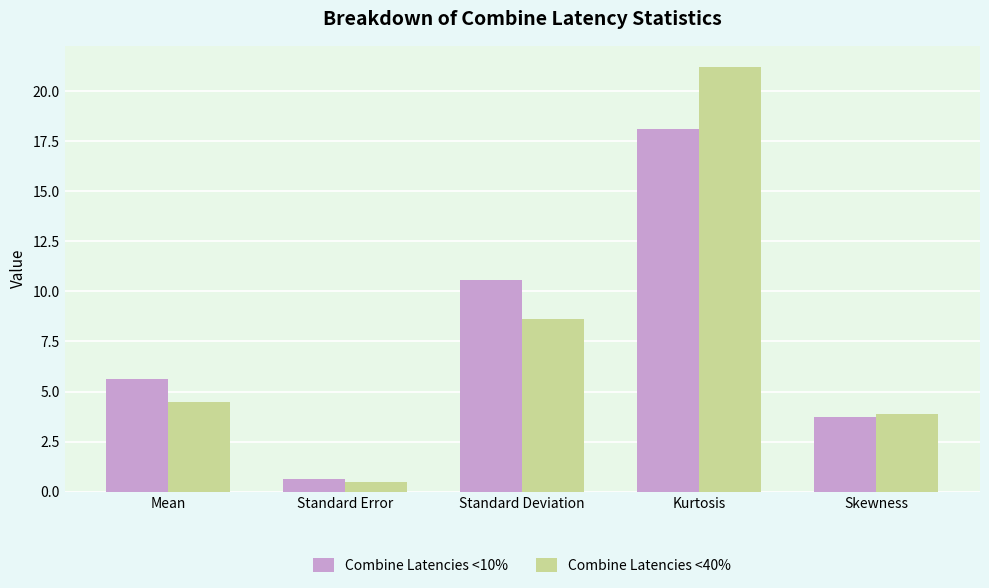

At which label does Combine Latencies <40% first exceed 4?

Mean